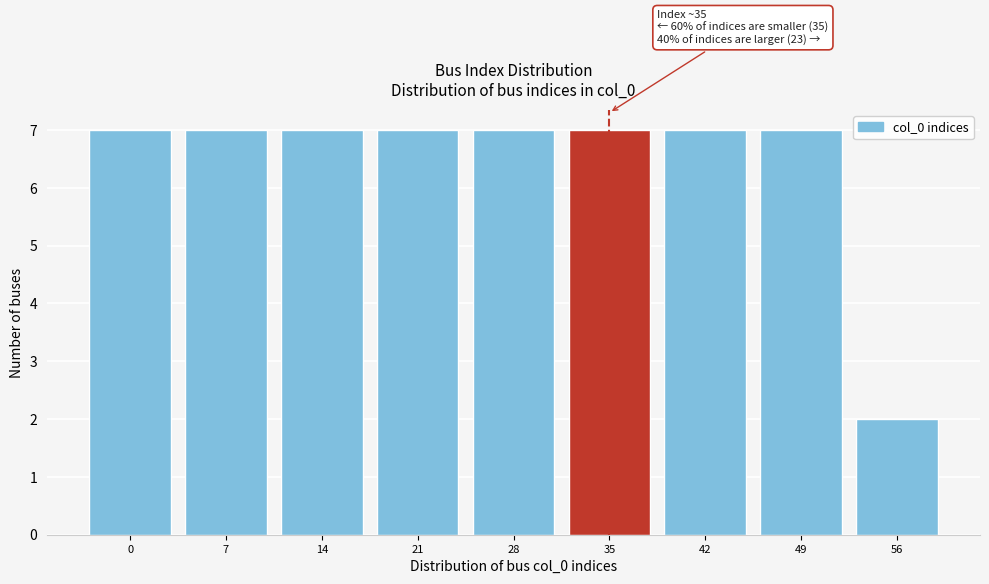

Reading left to right, list all the values displayed in this chart.

0=7	7=7	14=7	21=7	28=7	35=7	42=7	49=7	56=2